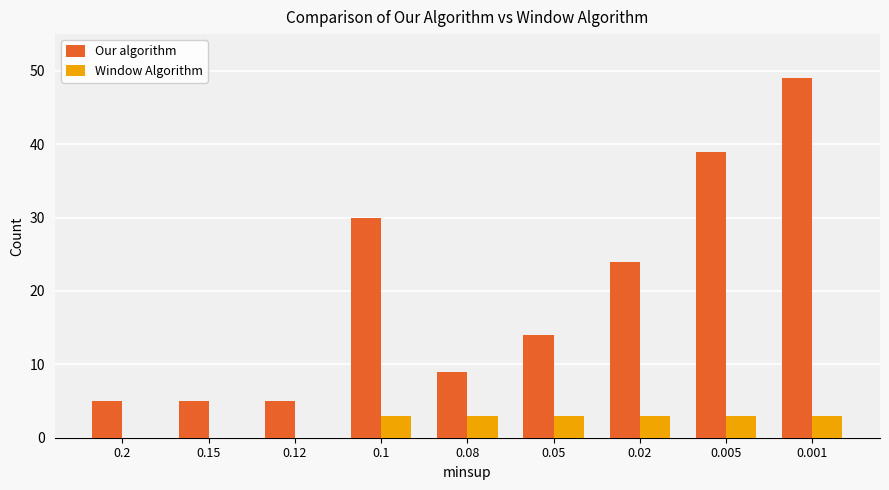

How many groups of bars are there?

9